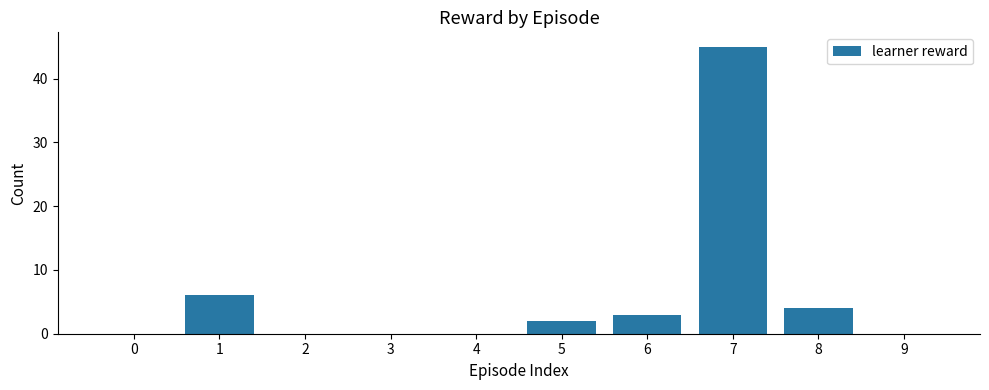

Reading left to right, list all the values displayed in this chart.

0=0	1=6	2=0	3=0	4=0	5=2	6=3	7=45	8=4	9=0